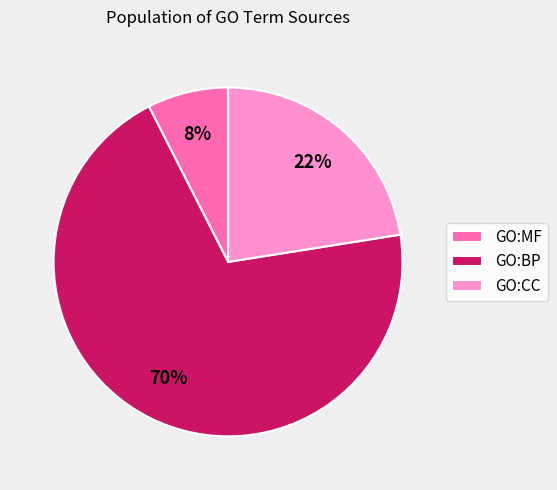

To the nearest percent, what is the difference between the GO:CC and GO:BP slice percentages?

48%